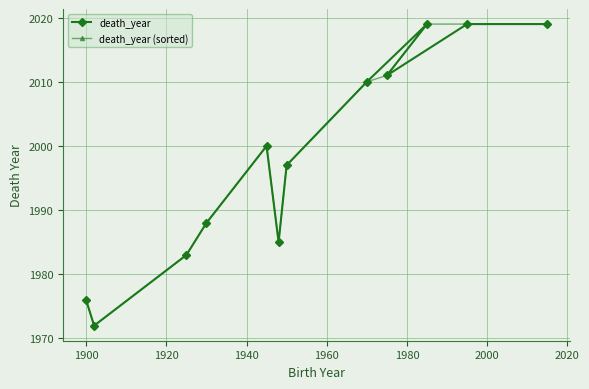

Reading left to right, extract all data points from this chart.

death_year: 1976	1972	1983	1988	2000	1985	1997	2010	2019	2011	2019	2019
death_year (sorted): 1976	1972	1983	1988	2000	1985	1997	2010	2011	2019	2019	2019